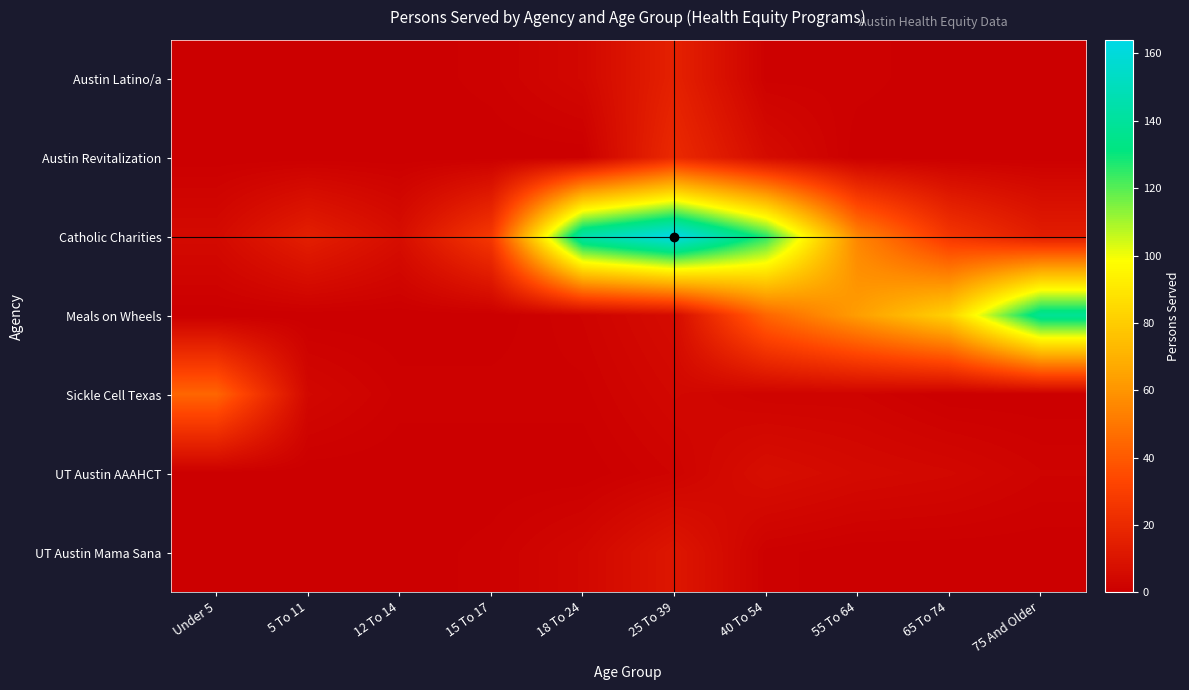

Which series has the largest range (max minus min)?

Catholic Charities